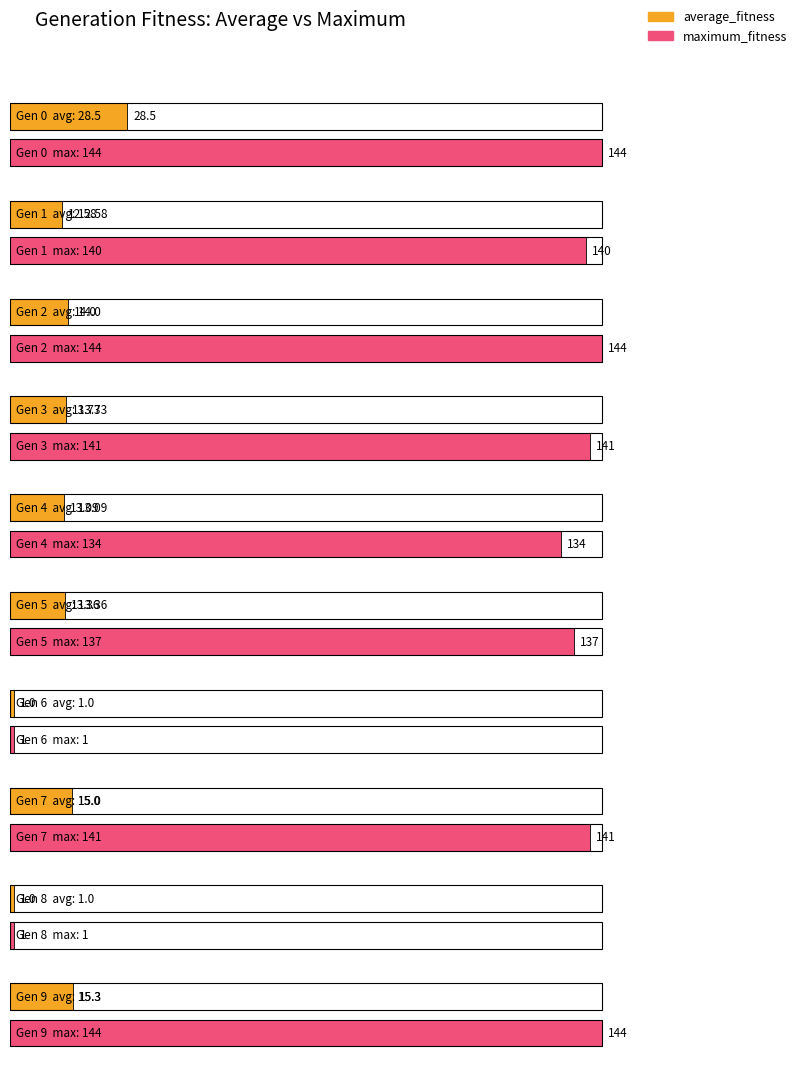

What is the value of the maximum_fitness bar at the 6th from the left?

137.0